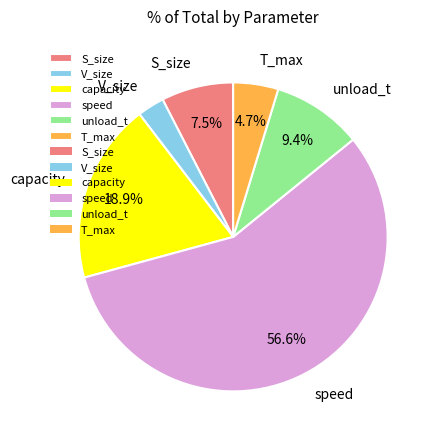

To the nearest percent, what percentage of the pie is speed?

57%